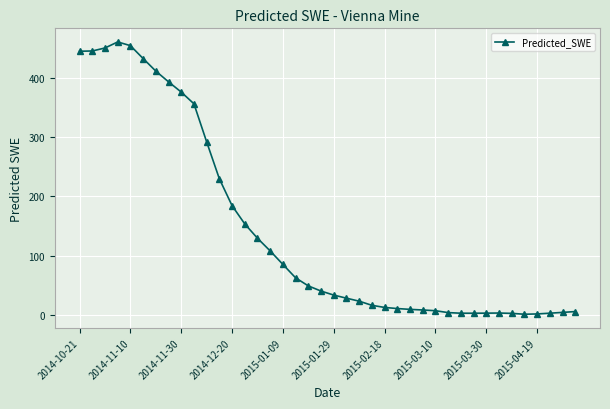

What is the difference between the maximum and minimum values?

461.3